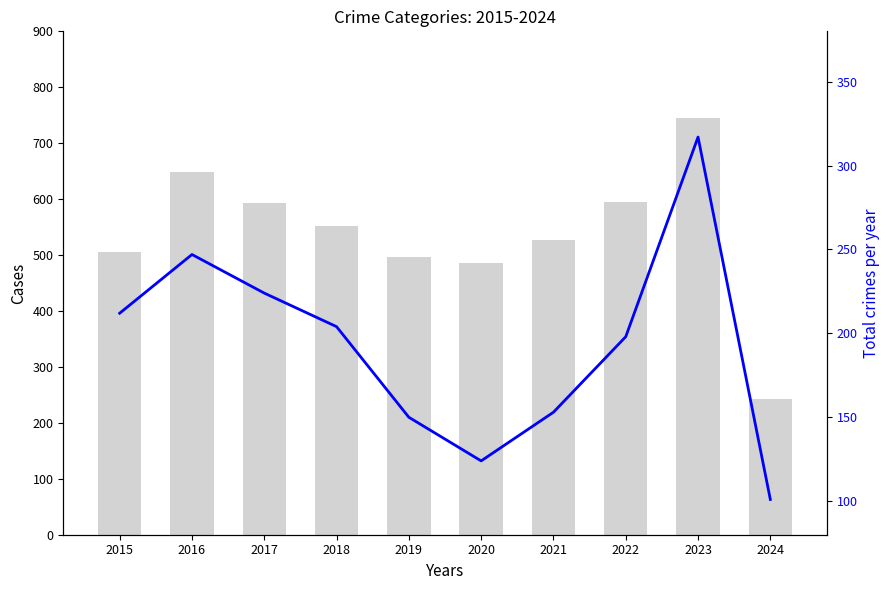

Reading left to right, extract all data points from this chart.

Total: 2015=505	2016=648	2017=593	2018=552	2019=496	2020=485	2021=527	2022=594	2023=745	2024=242
Robbery: 2015=212	2016=247	2017=224	2018=204	2019=150	2020=124	2021=153	2022=198	2023=317	2024=101